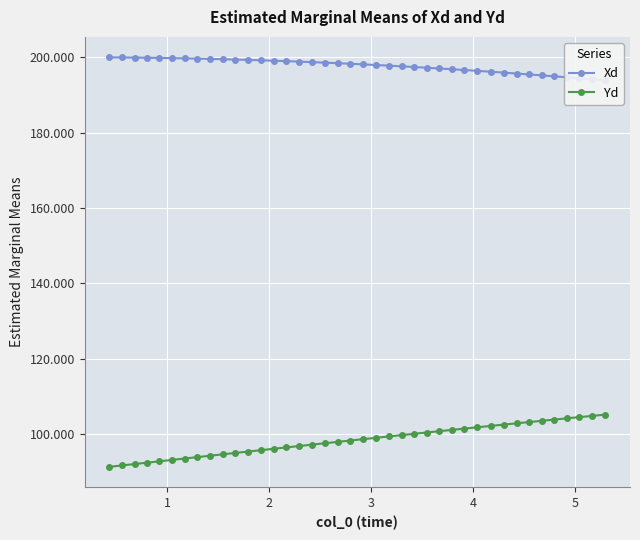

True or false: Xd and Yd cross at least once.

False